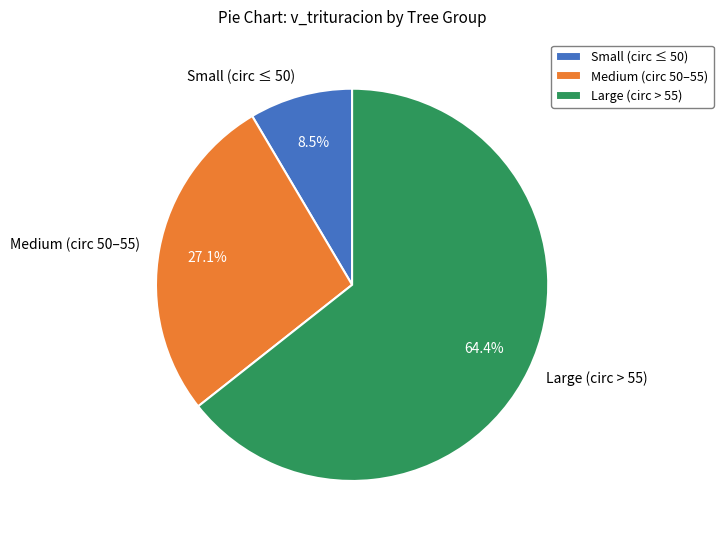

Is there a majority slice in this chart?

Yes